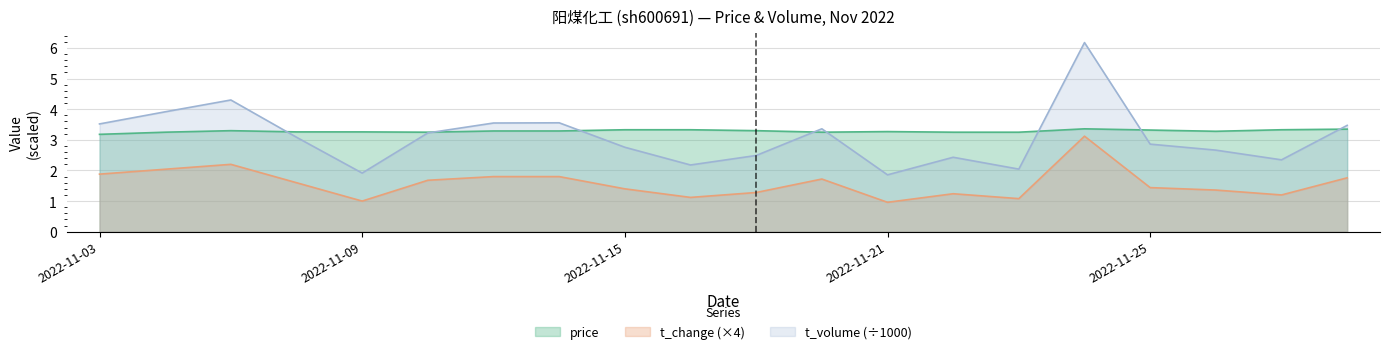

Reading right to left, list all the values displayed in this chart.

price: 3.4	3.3	3.3	3.3	3.4	3.2	3.2	3.3	3.2	3.3	3.3	3.3	3.3	3.3	3.2	3.3	3.3	3.3	3.2	3.2
t_change: 1.8	1.2	1.4	1.4	3.1	1.1	1.2	1.0	1.7	1.3	1.1	1.4	1.8	1.8	1.7	1.0	1.6	2.2	2.0	1.9
t_volume_scaled: 3.5	2.3	2.7	2.9	6.2	2.0	2.4	1.9	3.4	2.5	2.2	2.8	3.6	3.5	3.2	1.9	3.1	4.3	3.9	3.5